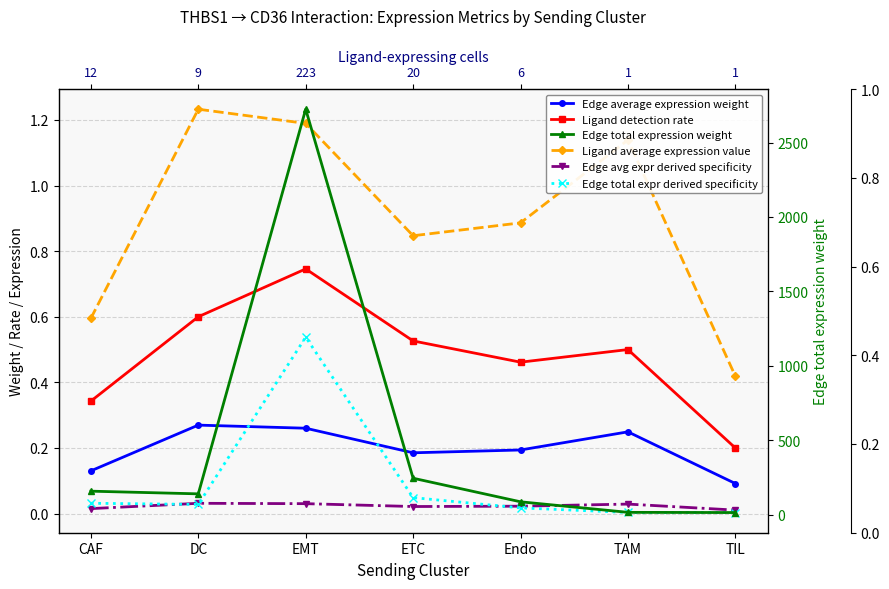

List the labels in order of Edge total expr derived specificity value, smallest first.

TIL, TAM, Endo, DC, CAF, ETC, EMT